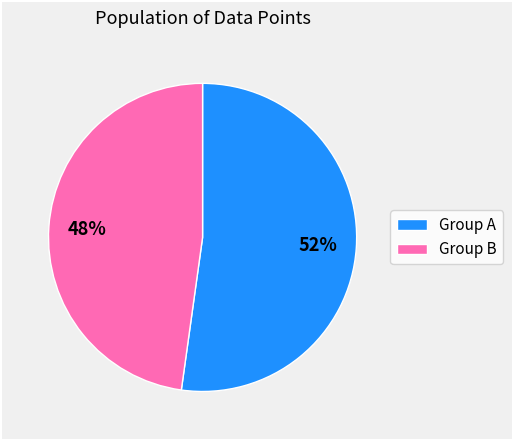

To the nearest percent, what is the average slice percentage?

50%